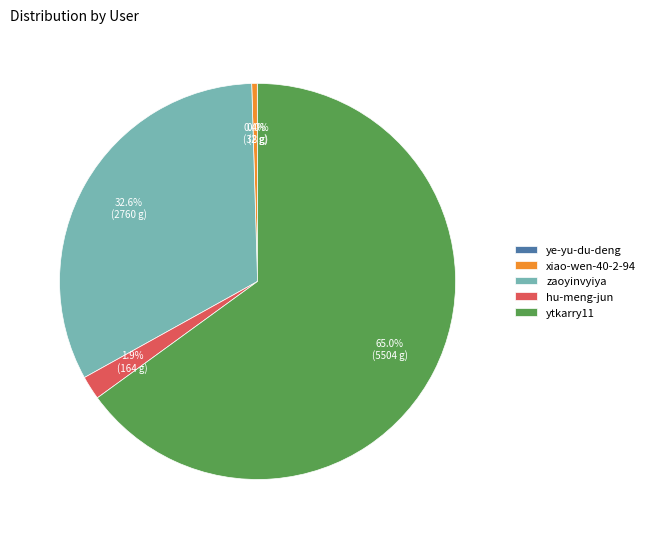

Combined, do ytkarry11 and xiao-wen-40-2-94 account for over 50%?

Yes